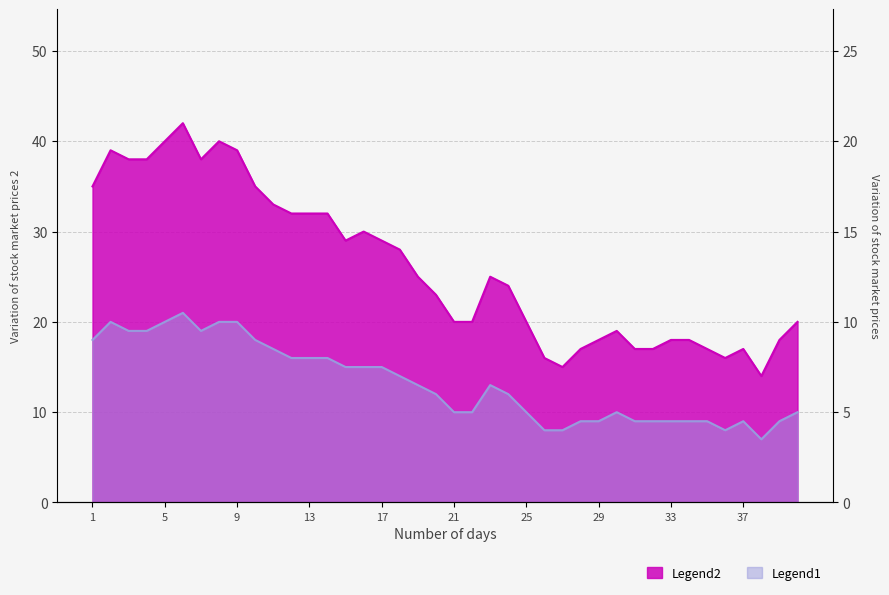

True or false: Legend2 and Legend1 intersect in this chart.

False